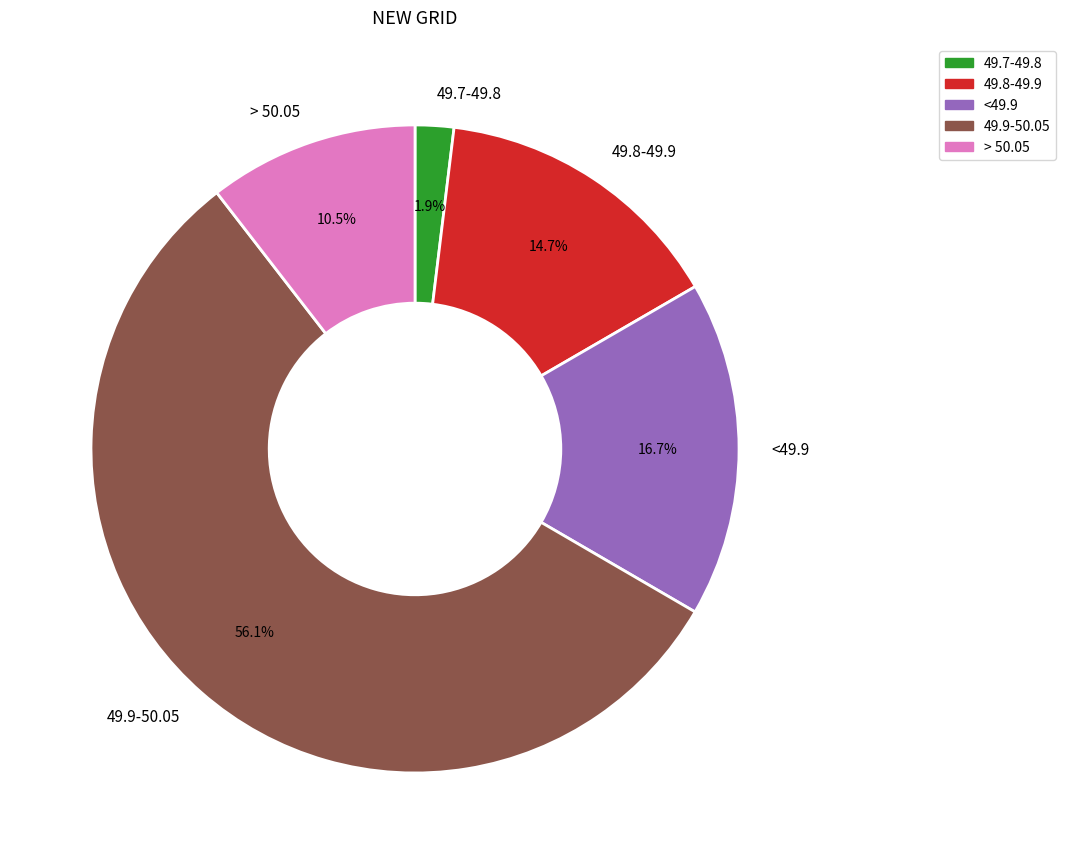

To the nearest percent, what portion does 49.8-49.9 represent?

15%